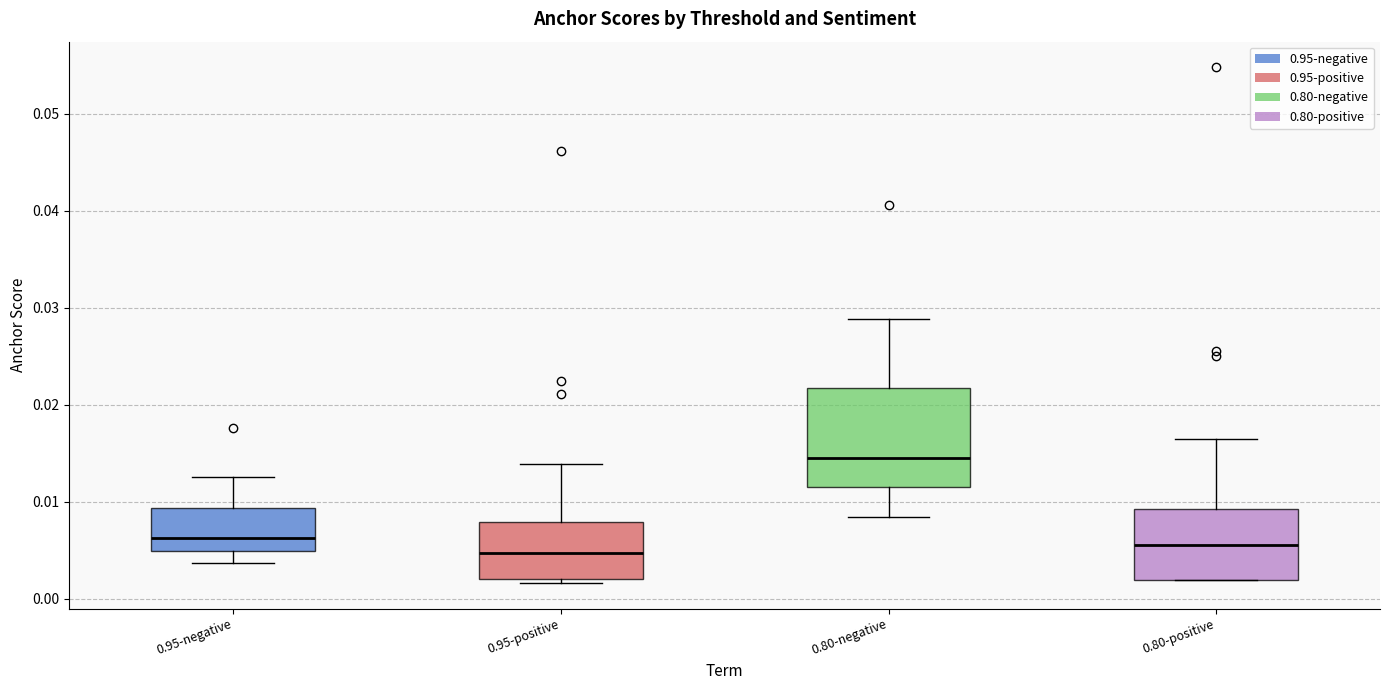

Where is the lower edge of the box for 0.80-positive on the y-axis? The values are not printed on the chart, so give them approximately, as read against the axis.

0.002